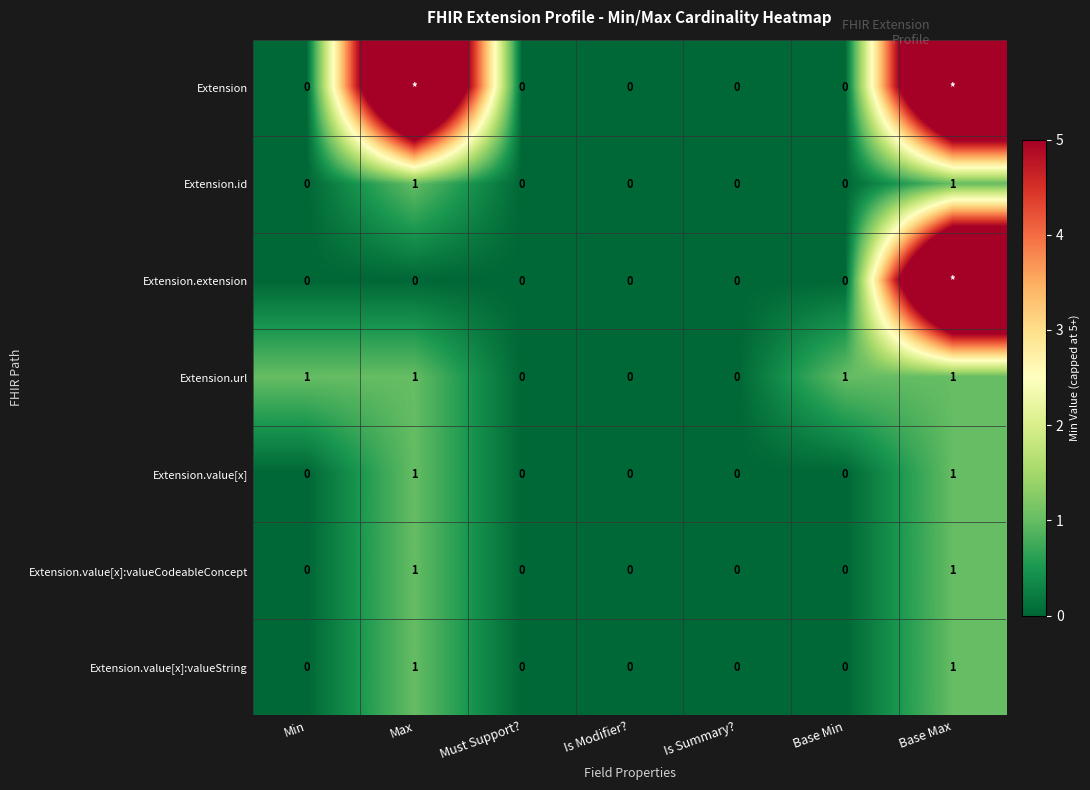

Which series changed the most between Must Support? and Base Min?

Extension.url